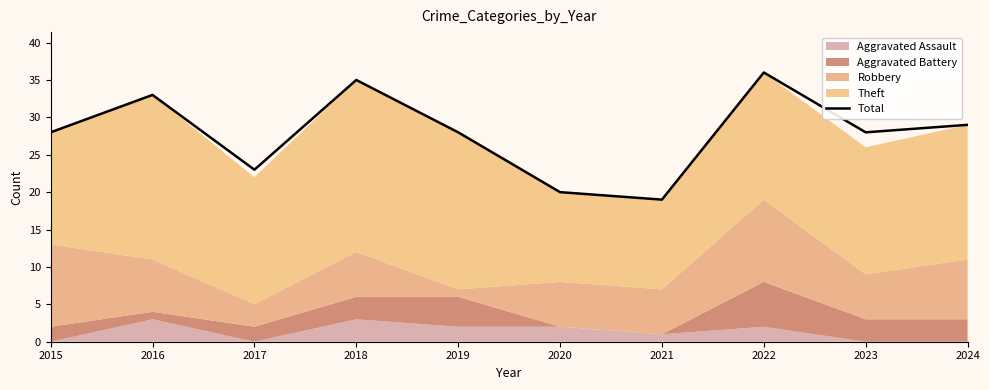

The chart shows a value of 12 at 2017. True or false?

False